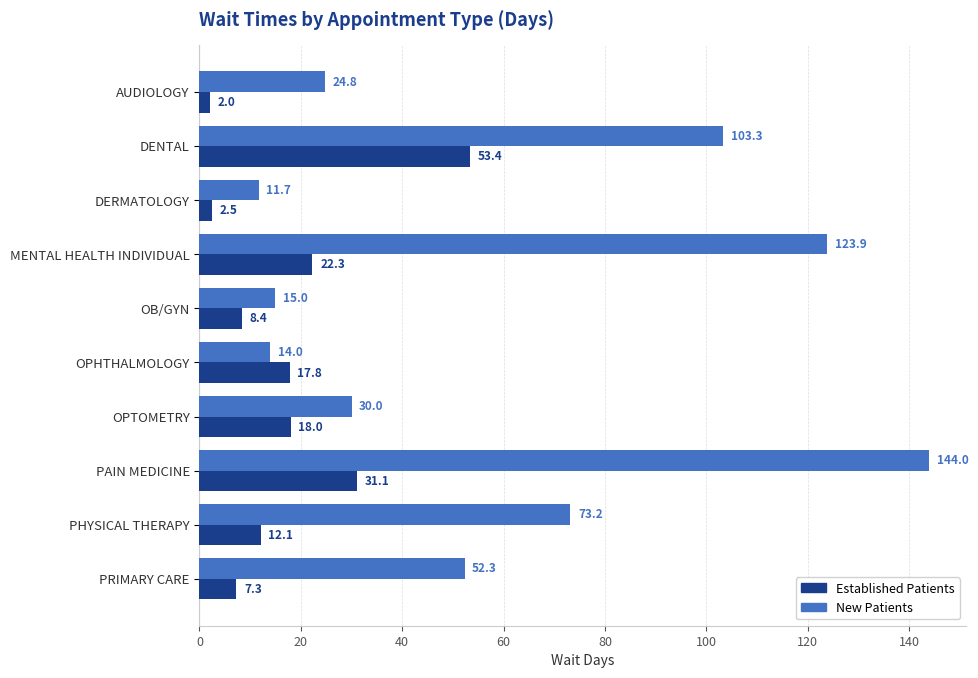

What is the spread (max minus min) of values at PRIMARY CARE?

45.0